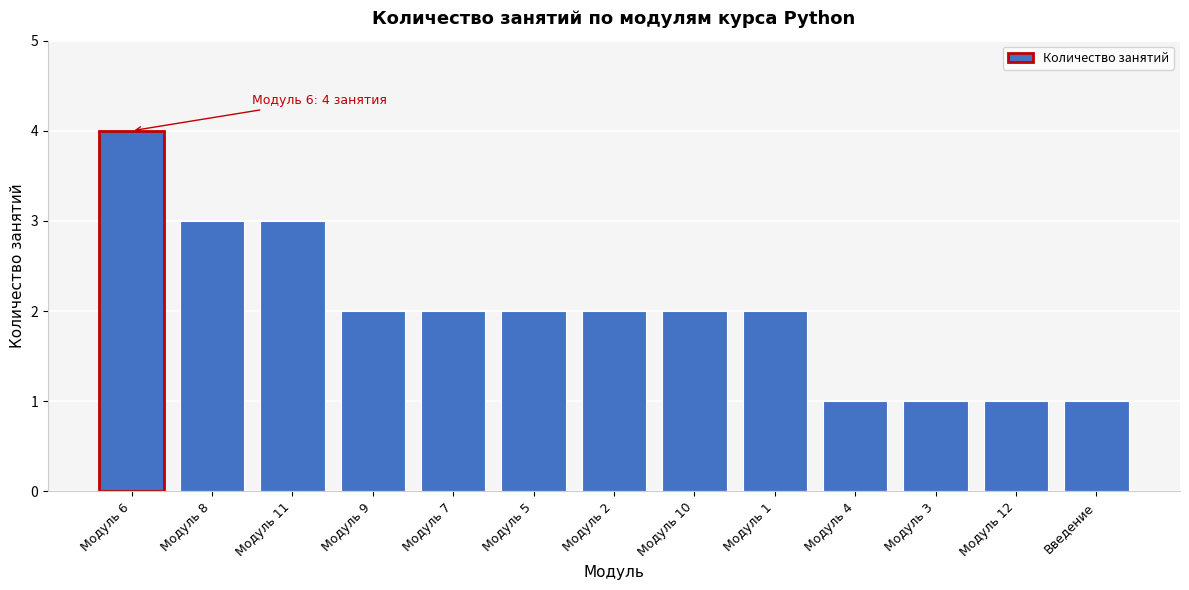

Reading left to right, extract all data points from this chart.

4	3	3	2	2	2	2	2	2	1	1	1	1